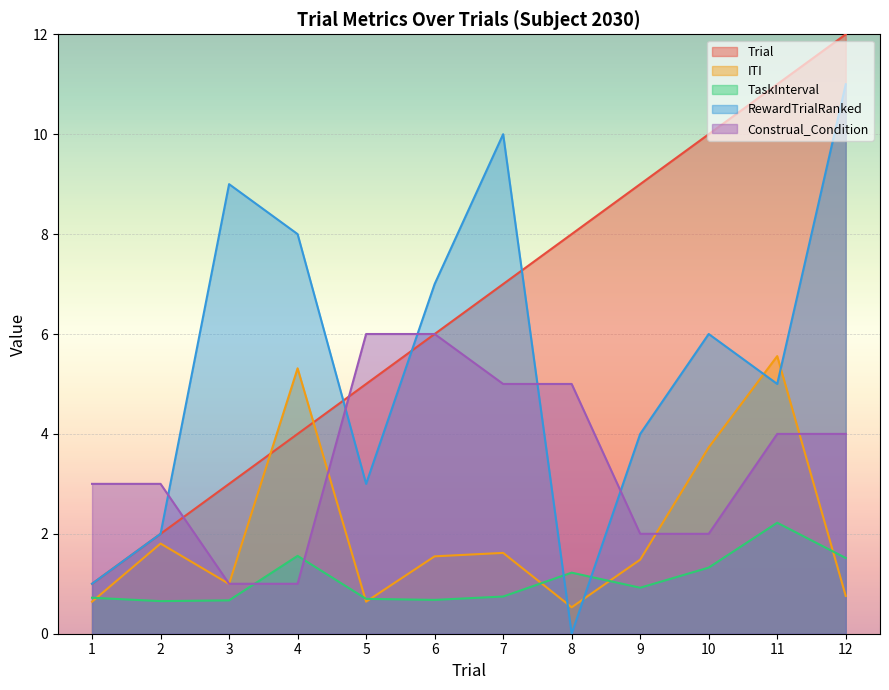

What are all the series names shown in the legend?

Trial, ITI, TaskInterval, RewardTrialRanked, Construal_Condition